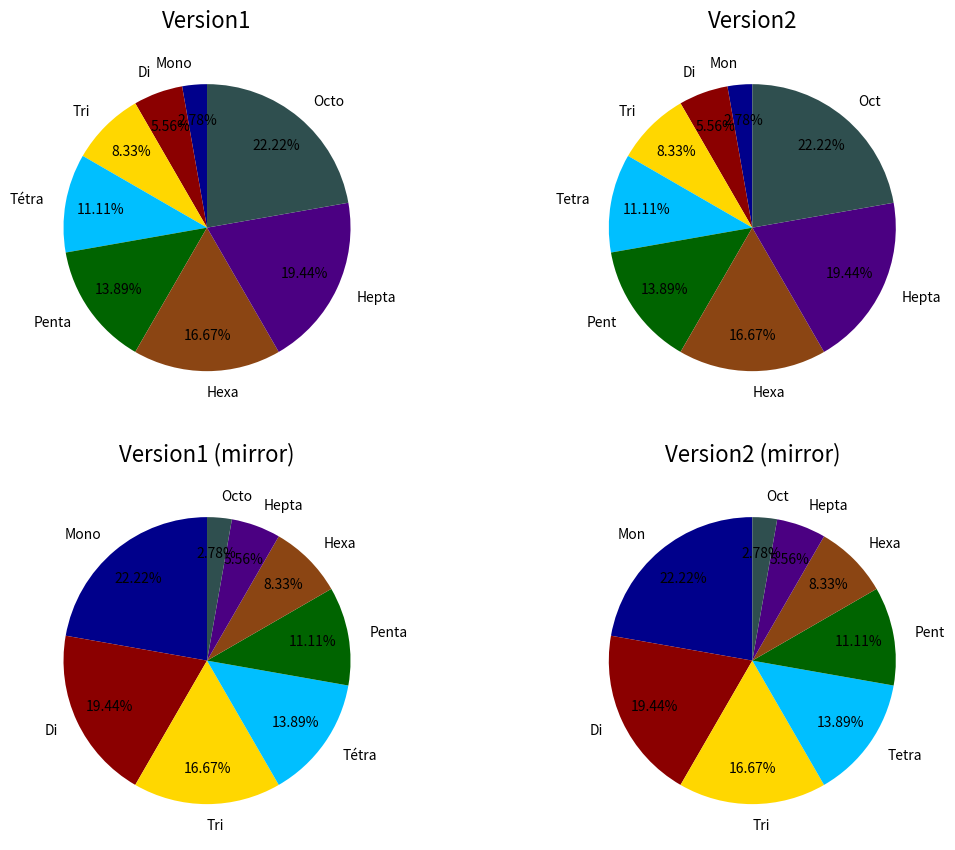

What percentage is the 2 slice, to the nearest percent?

8%